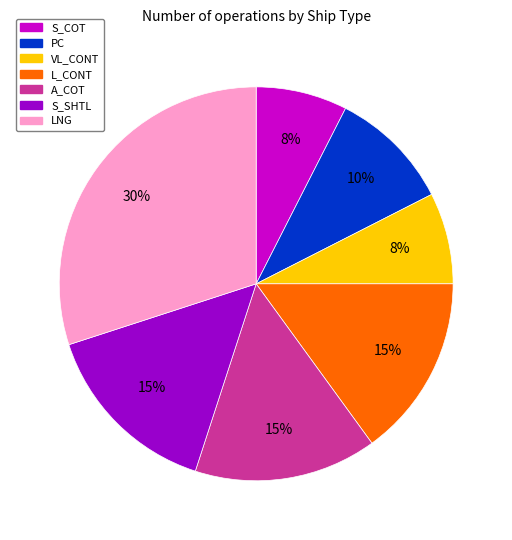

Is there a majority slice in this chart?

No